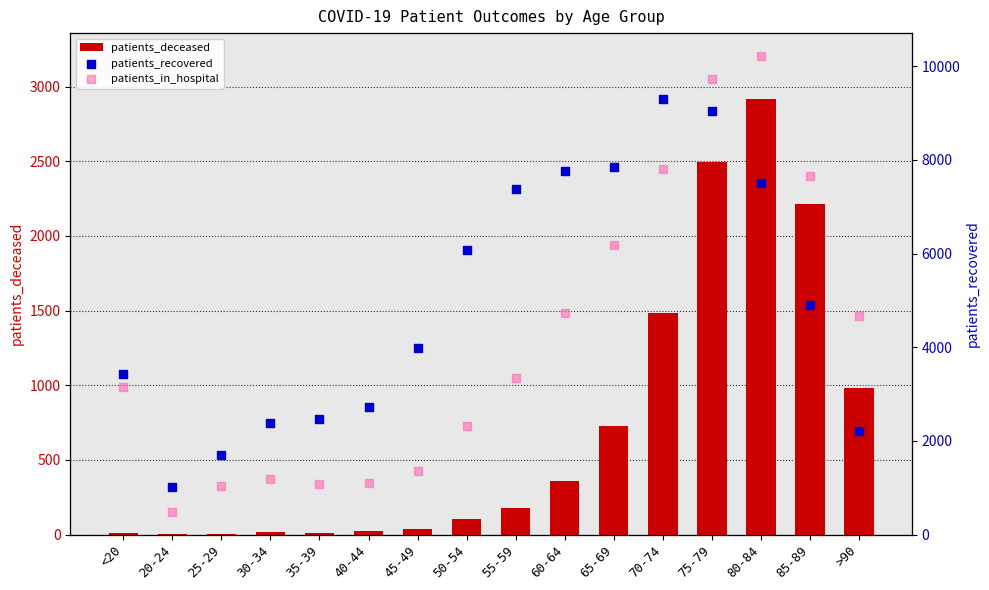

Which series has the largest total across all categories?

patients_recovered